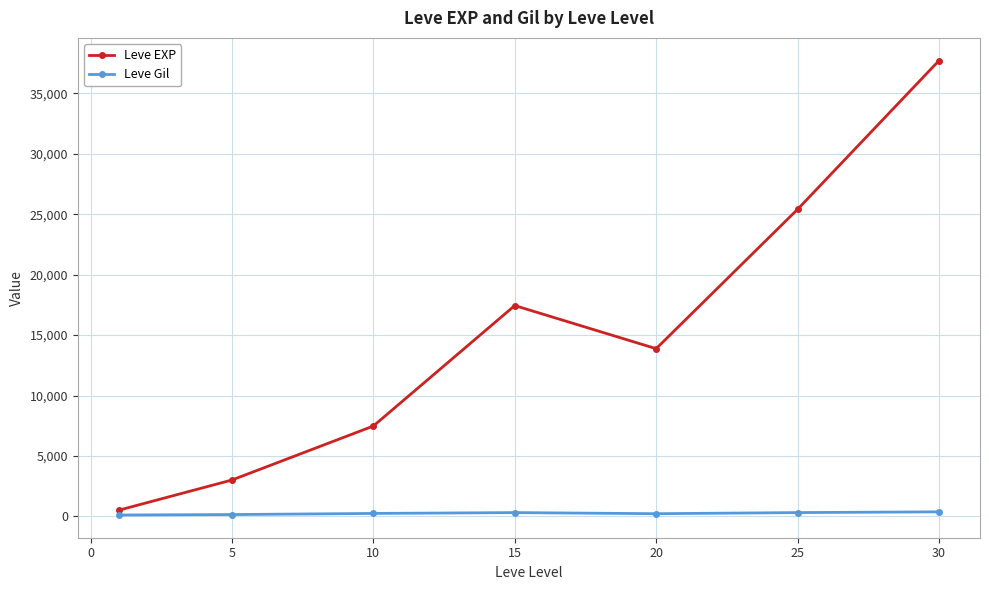

List the series in order of their overall mean, lowest first.

Leve Gil, Leve EXP